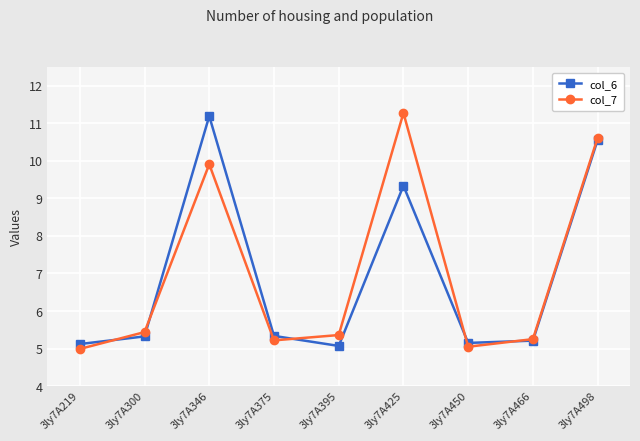

What is the lowest value of the col_6 series?

5.1